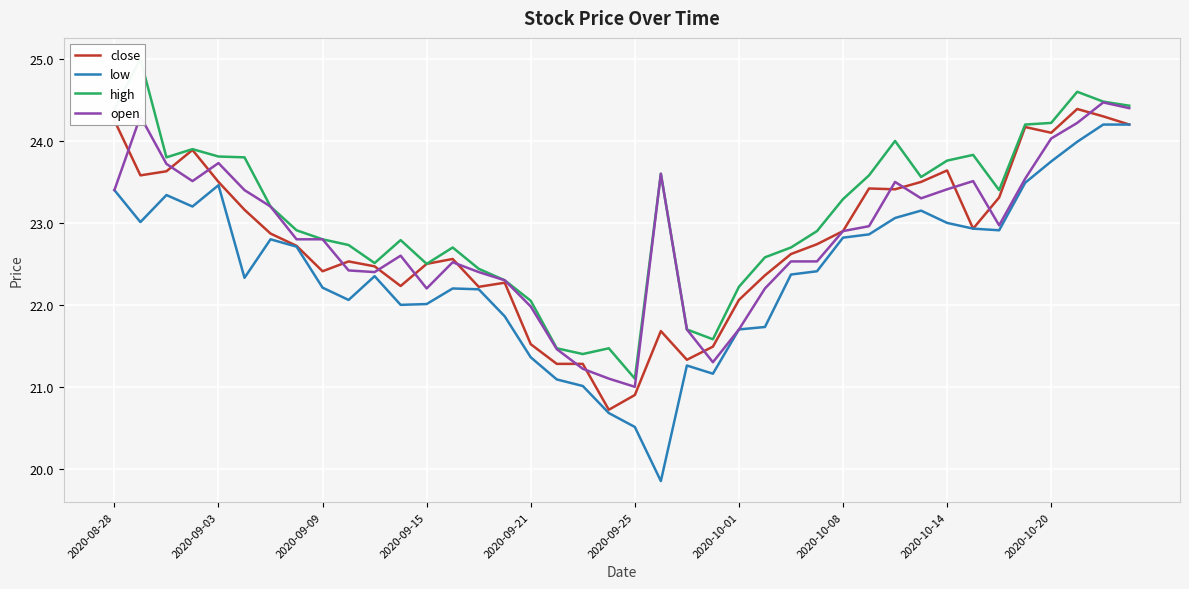

What is the greatest value displayed?

25.0